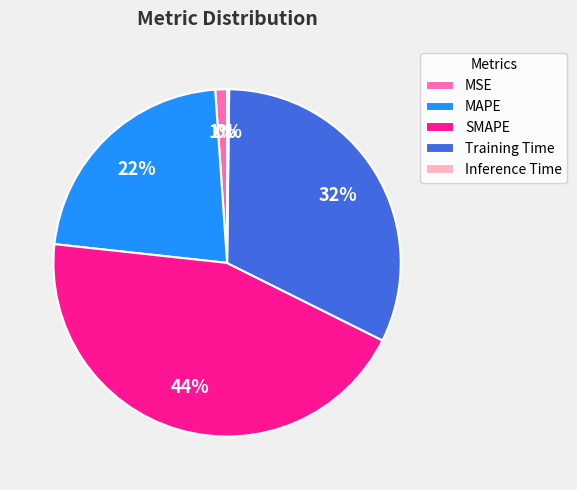

Is the sum of SMAPE and MAPE greater than half?

Yes